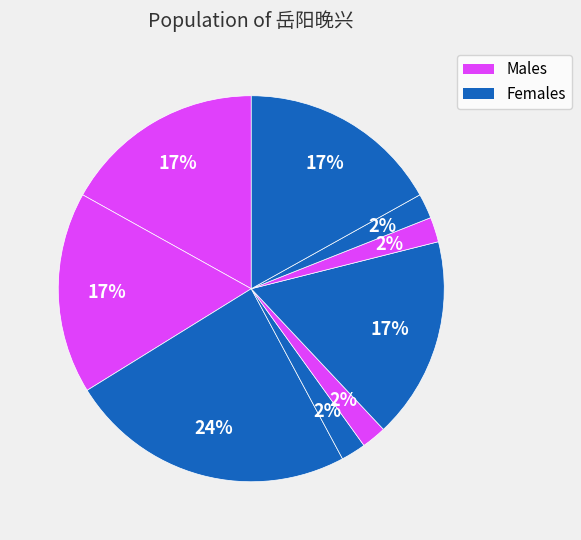

Count the number of slices in the pie.

9